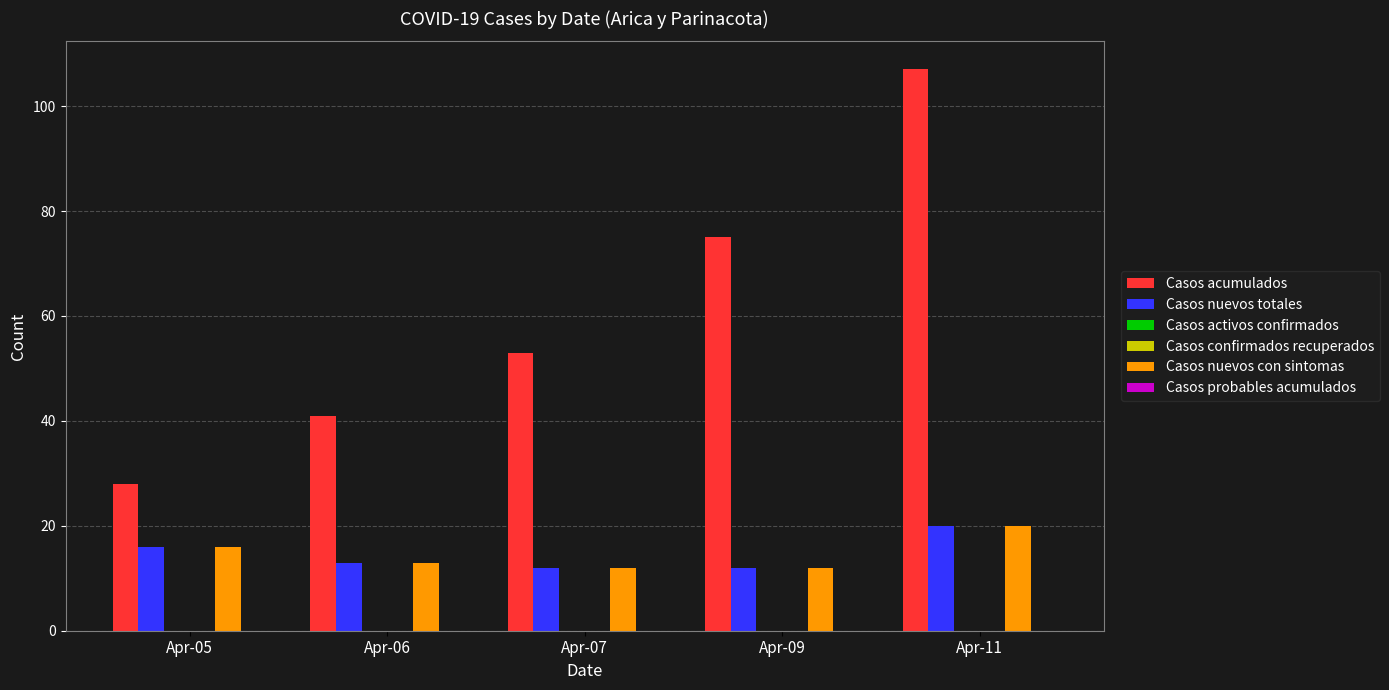

Which series has the widest spread of values?

Casos acumulados